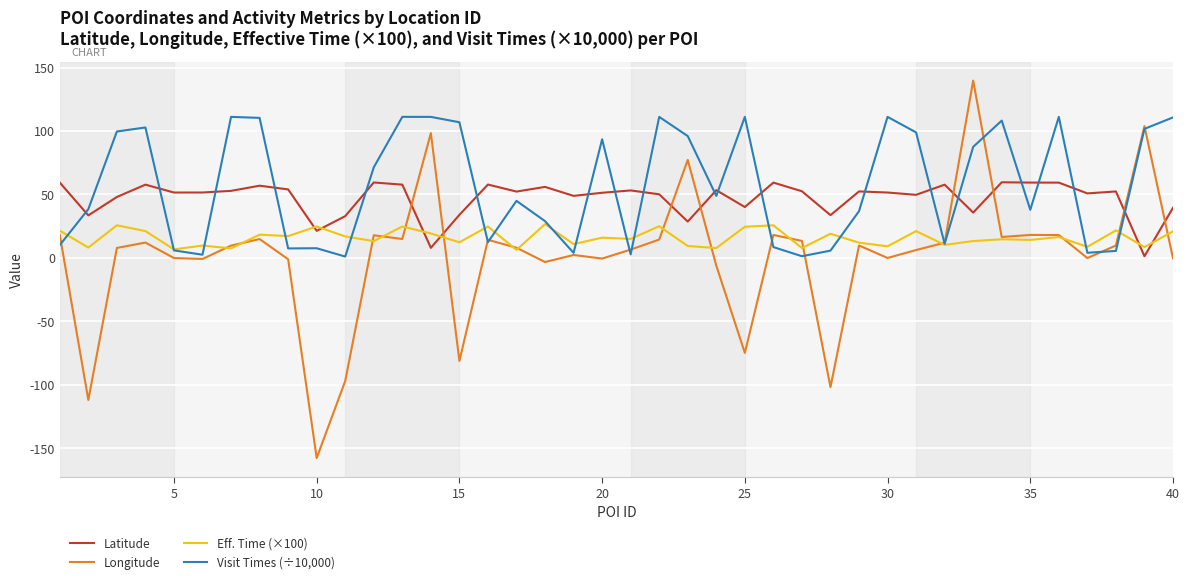

Which series ends up on top after the final intersection of Visit Times (÷10,000) and Longitude?

Visit Times (÷10,000)